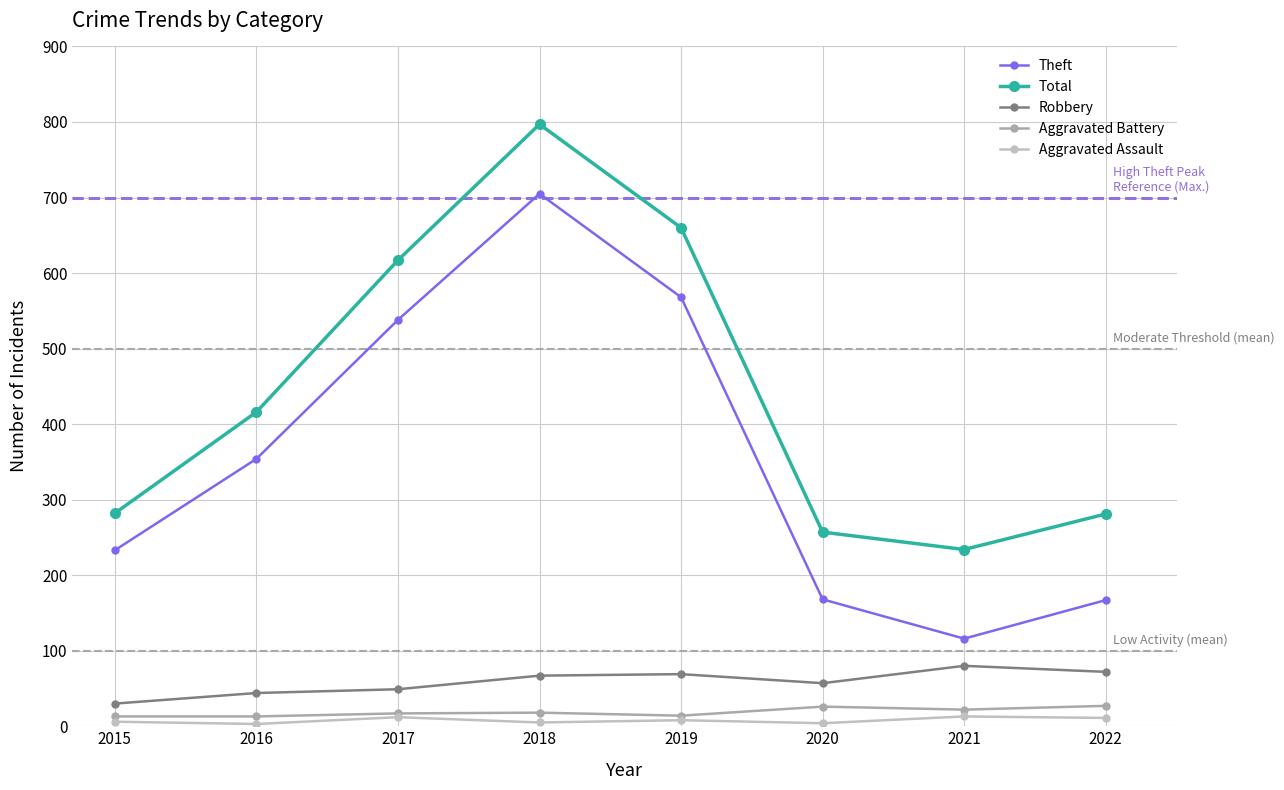

At 2021, list the series in order from largest to smallest.

Total, Theft, Robbery, Aggravated Battery, Aggravated Assault